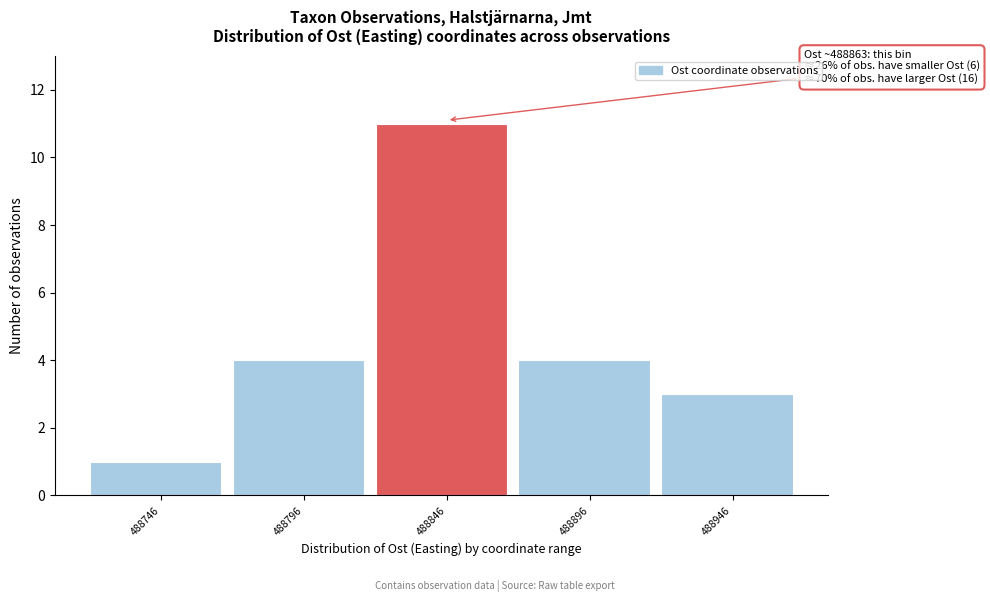

Reading left to right, list all the values displayed in this chart.

488746=1	488796=4	488846=11	488896=4	488946=3